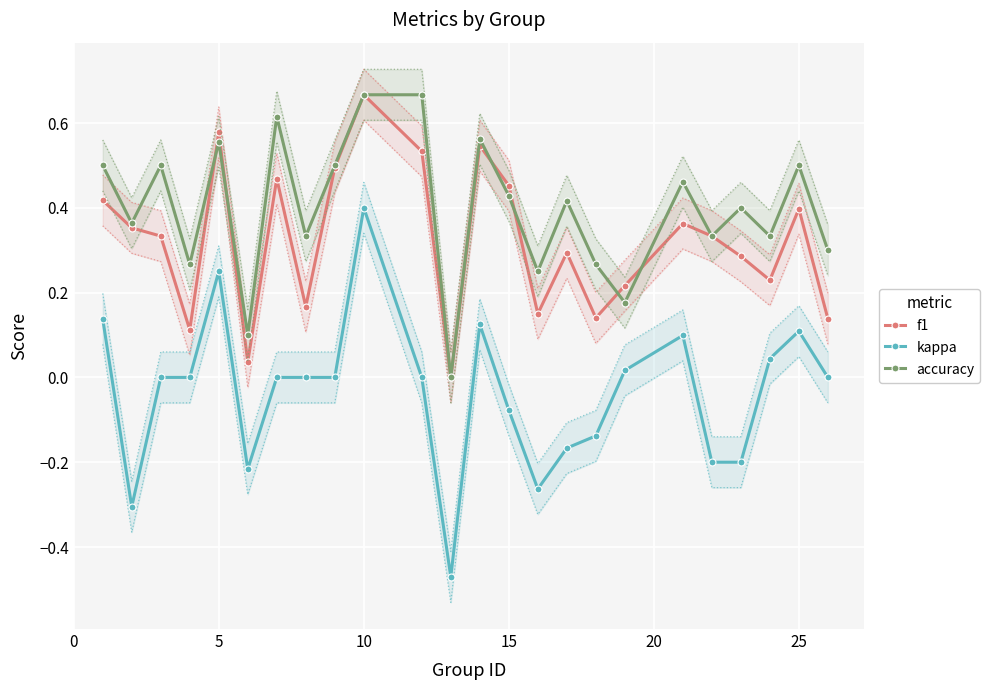

Is it true that f1 equals 0.2 at 5?

False